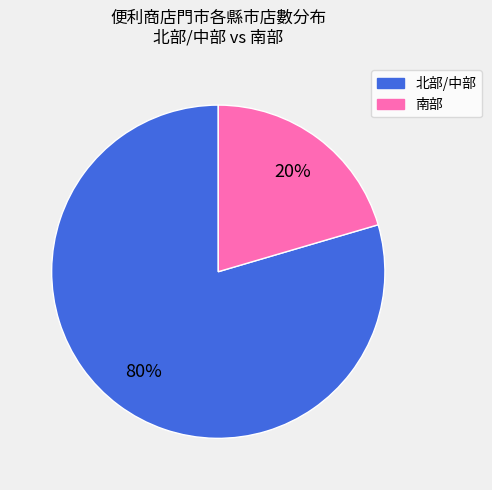

Is there any slice that represents more than half of the pie?

Yes